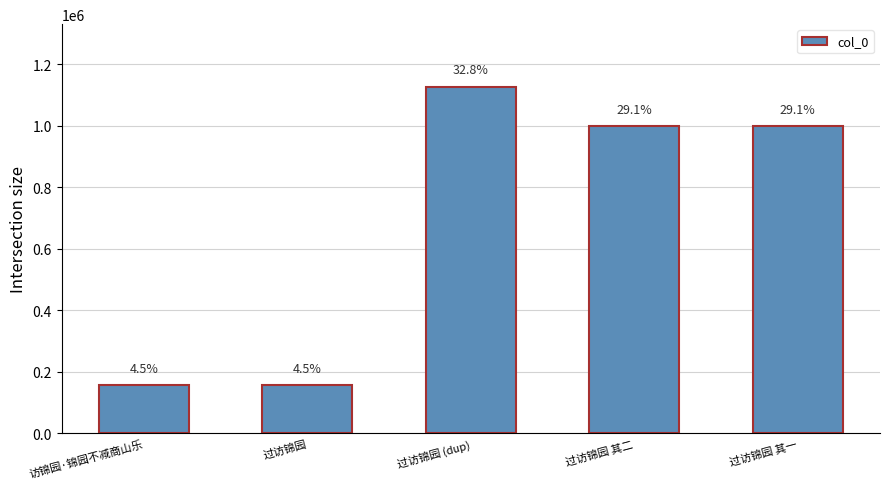

How many bars are there in total?

5